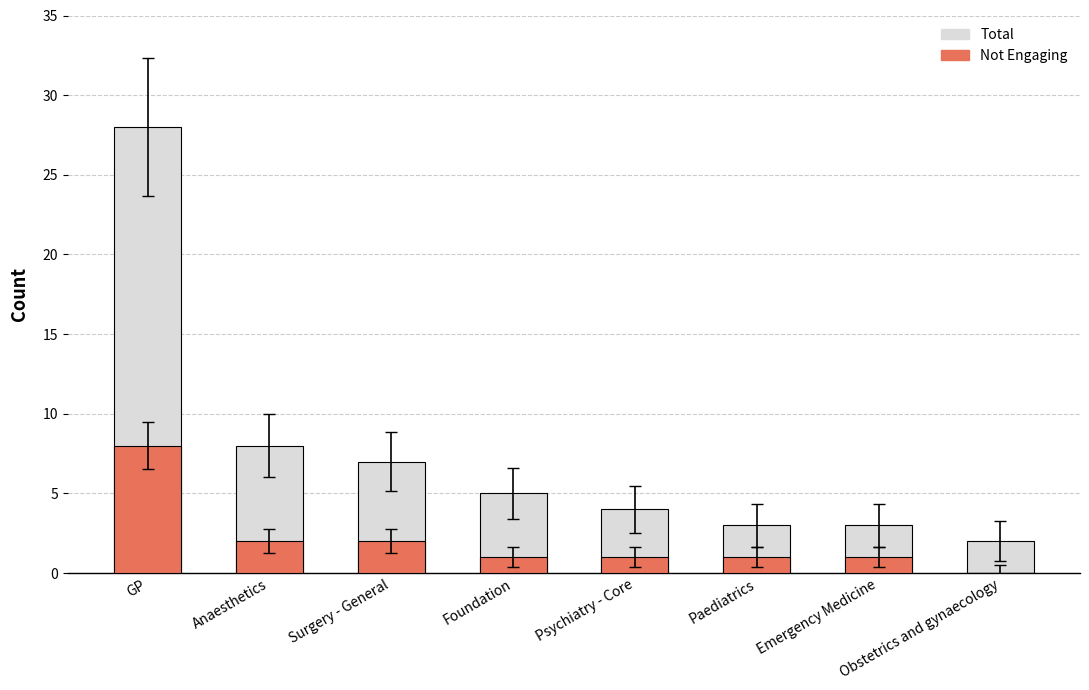

Between Foundation and Paediatrics, which series saw the biggest shift?

Total